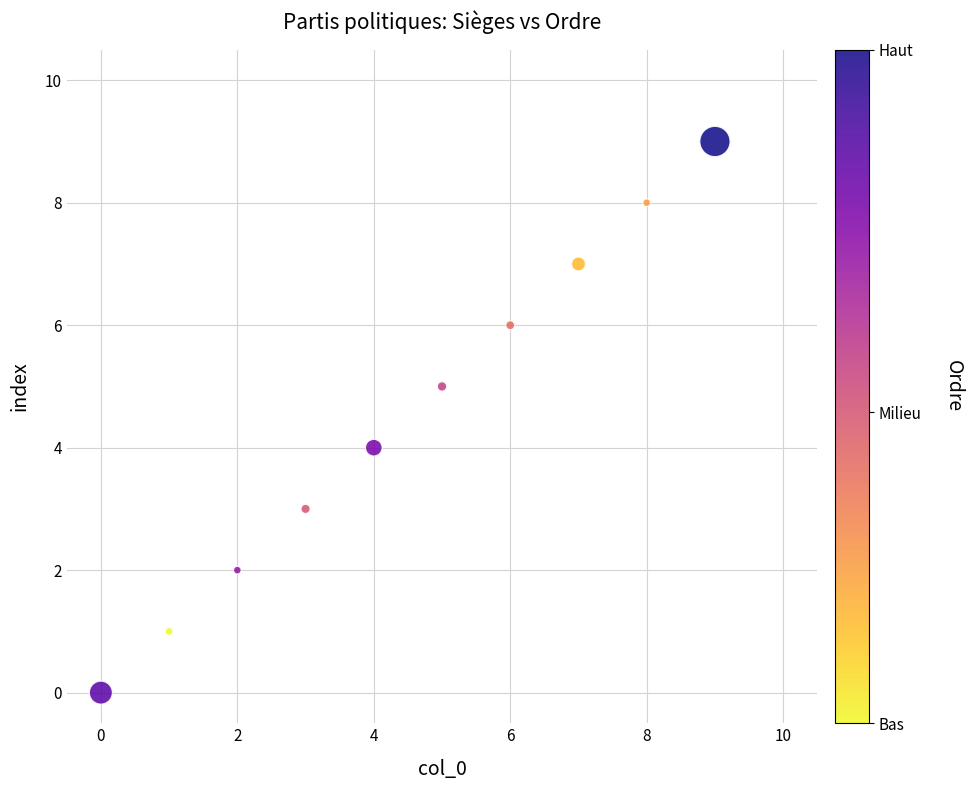

What is the average X value?

4